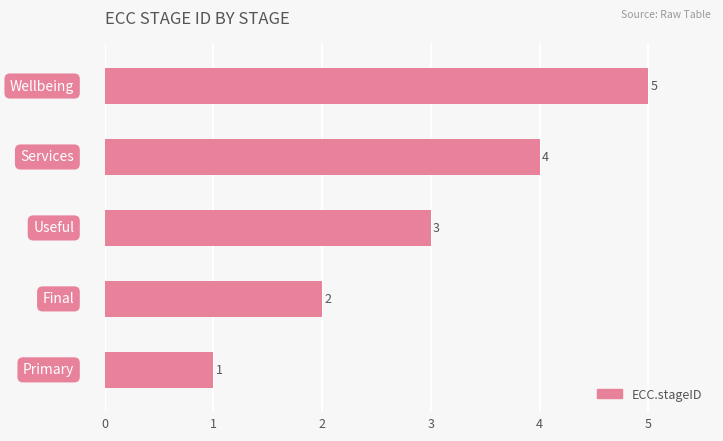

What is the average value?

3